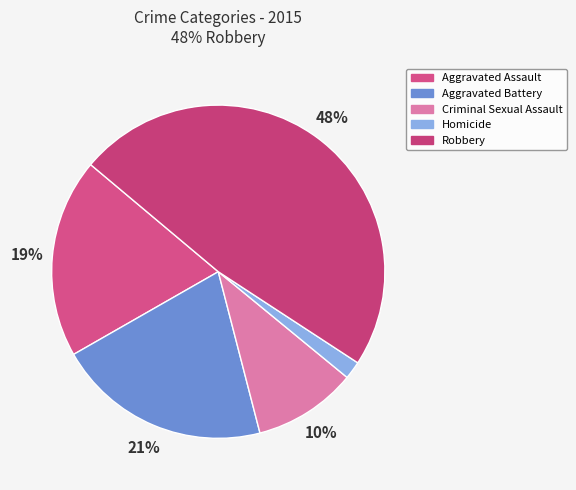

How much of the chart is everything except Homicide?

98.3%